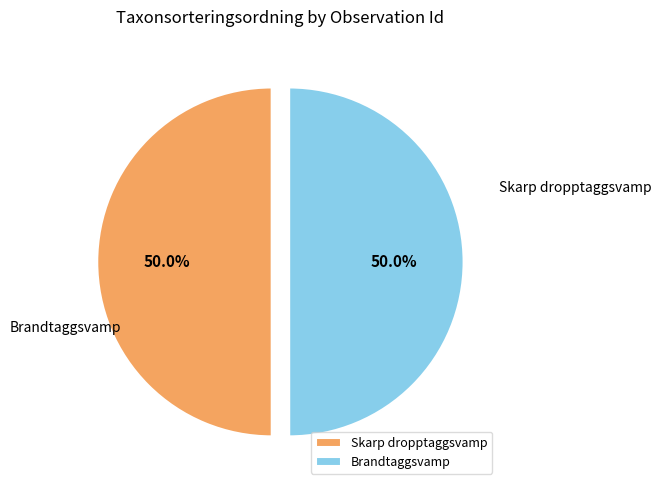

Approximately how many times larger is the value at Brandtaggsvamp compared to Skarp dropptaggsvamp?

1.0